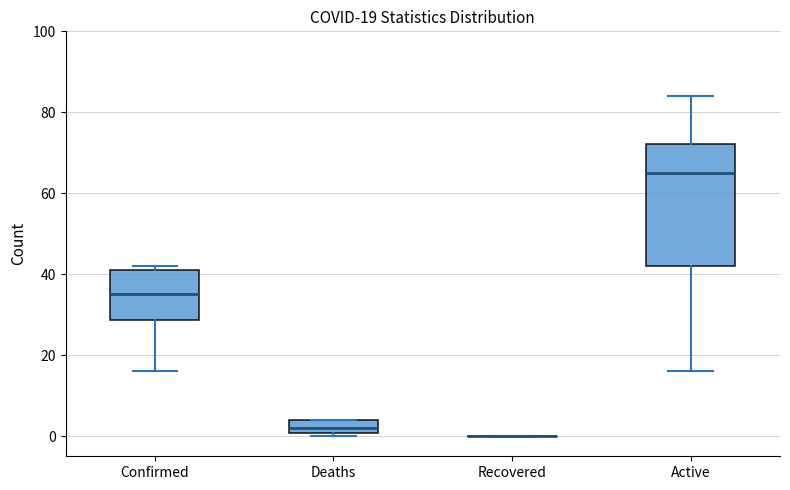

Which box is the tallest, from its lower edge to its upper edge?

Active